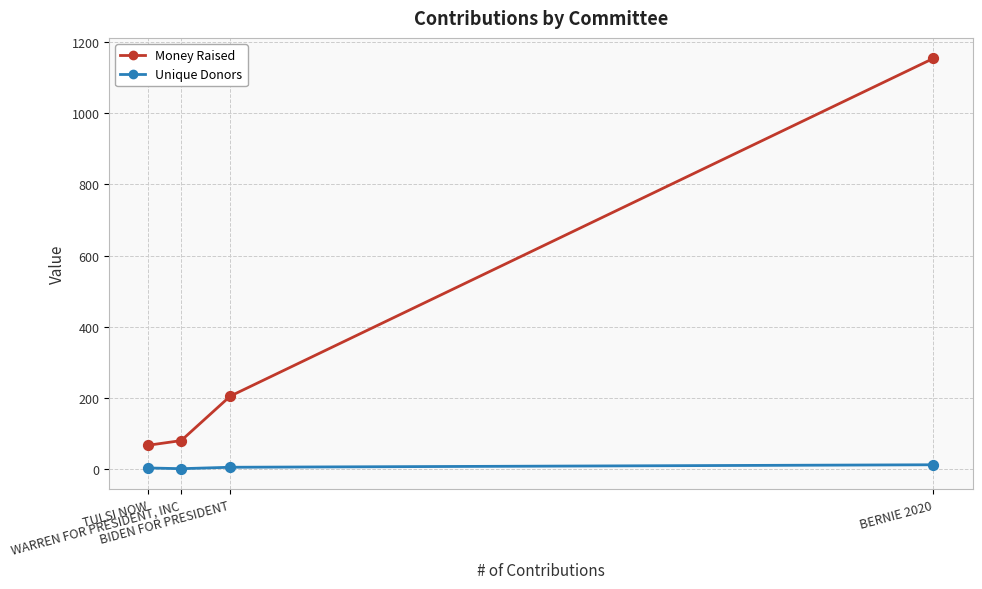

At how many categories does at least one series exceed 742?

1